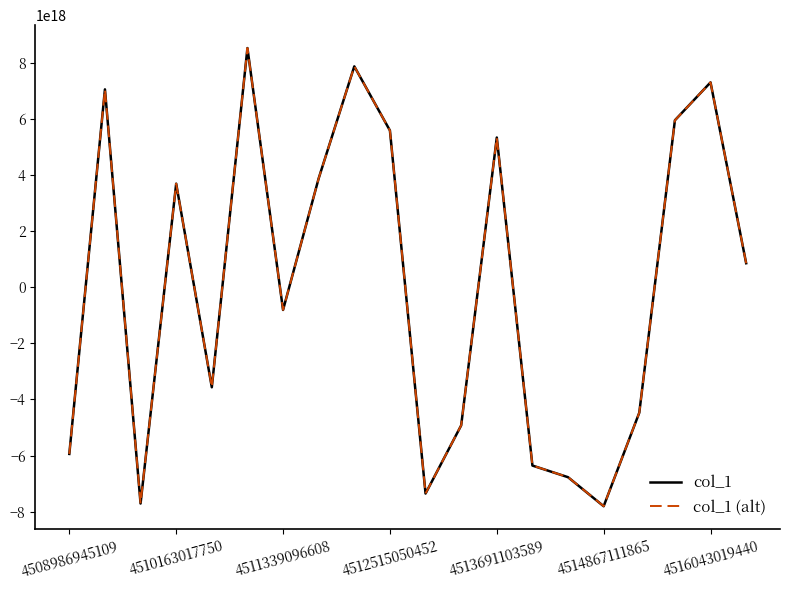

Which series has the largest range (max minus min)?

col_1